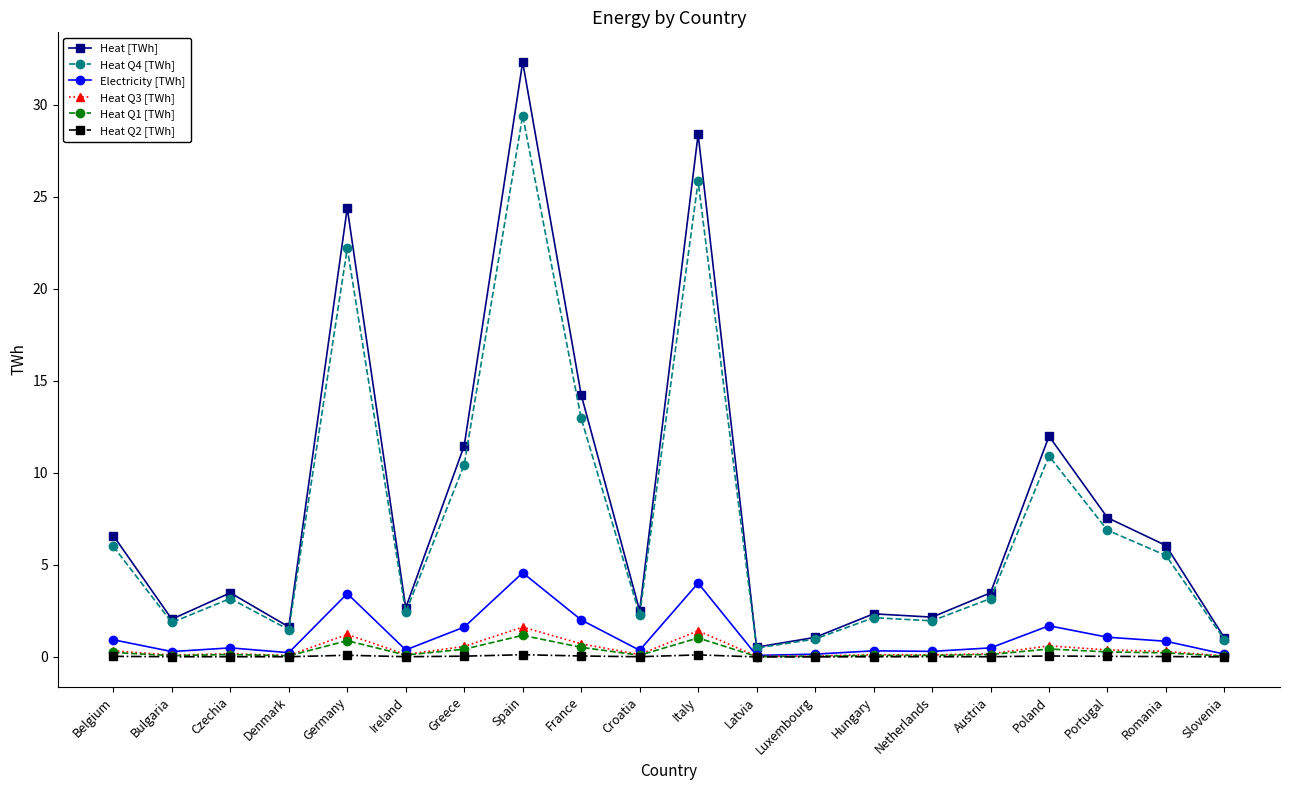

True or false: Heat Q1 [TWh] has more than 1 interior local peaks.

True